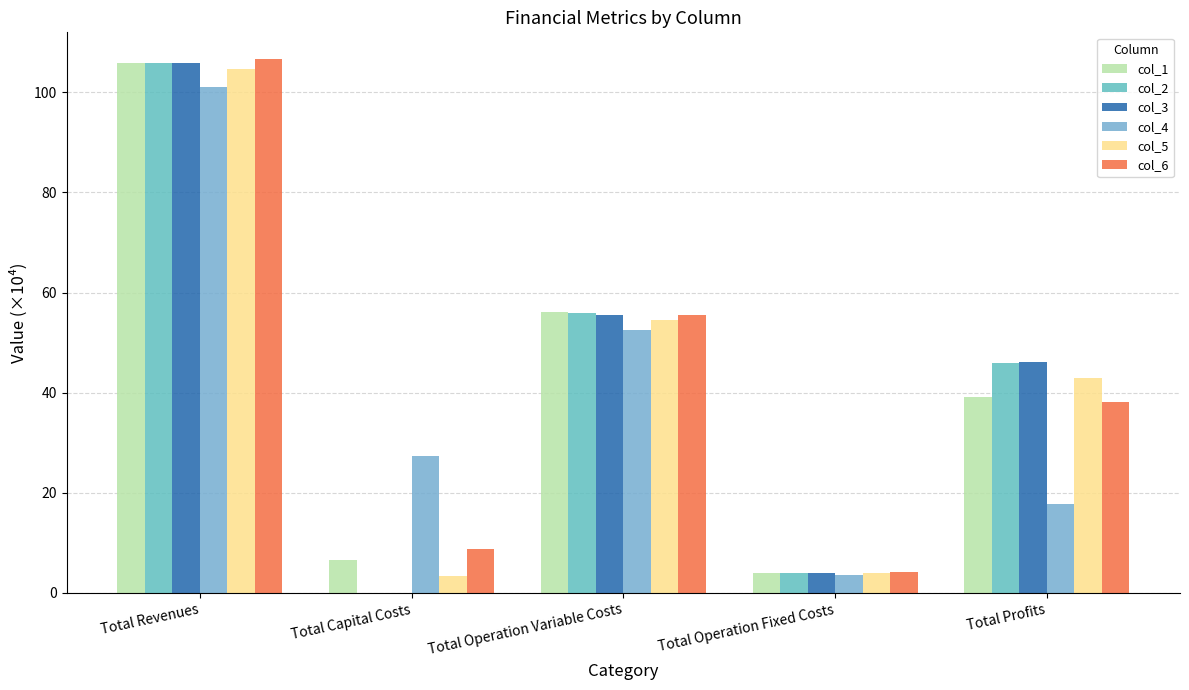

How many groups of bars are there?

5